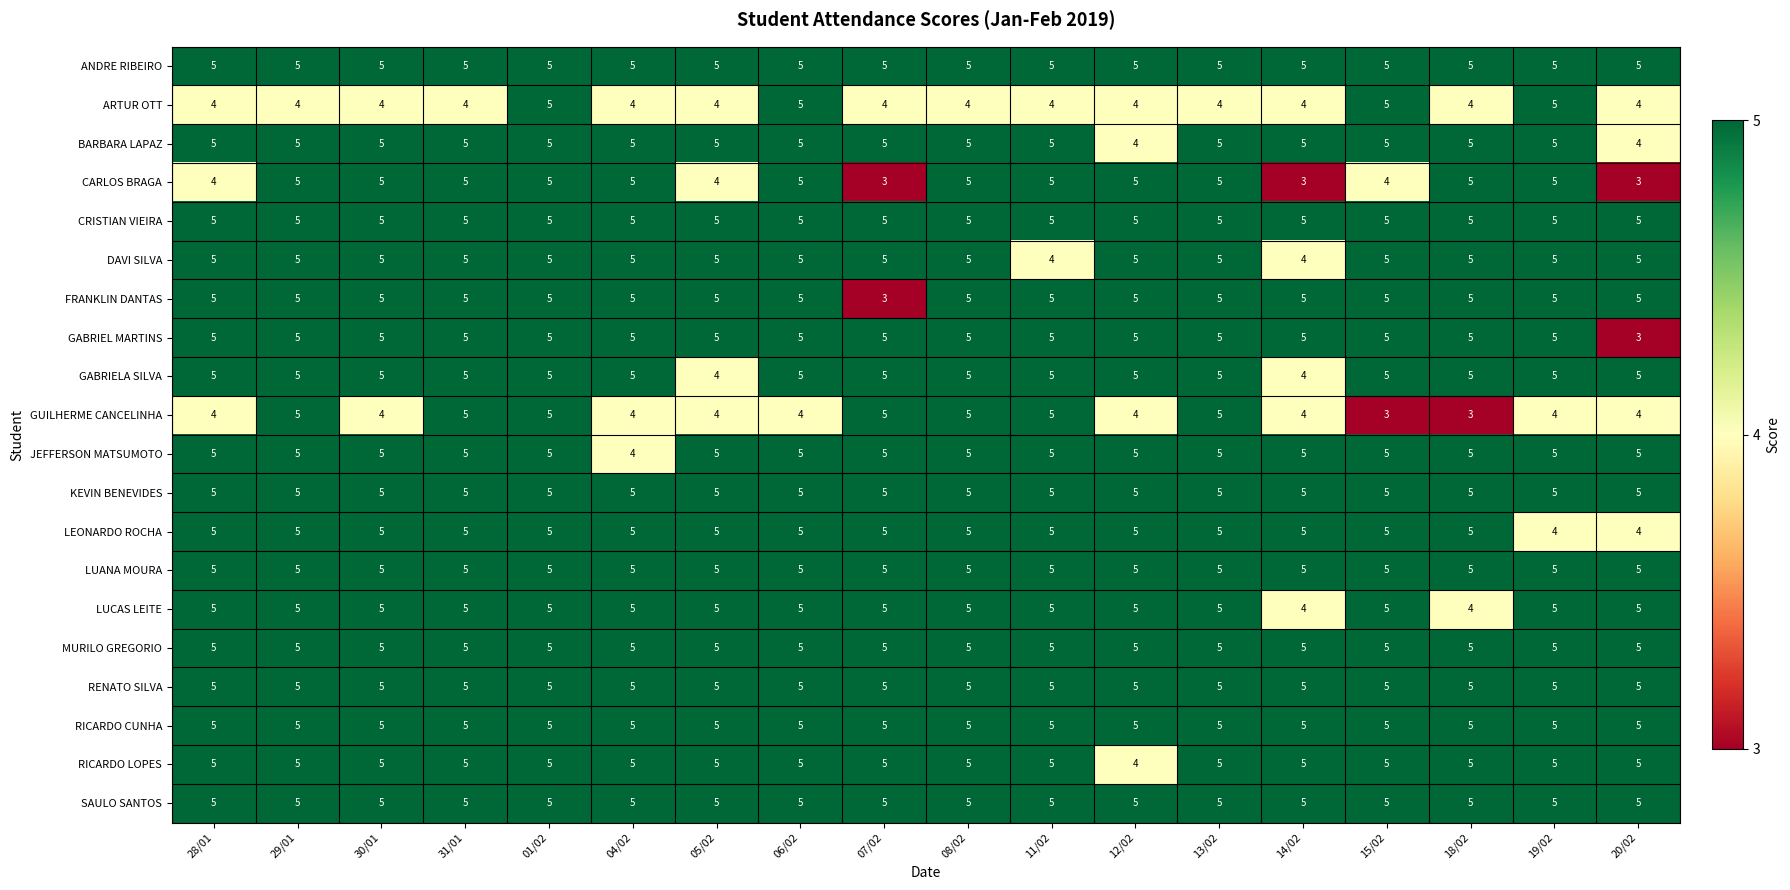

At how many categories does at least one series exceed 4?

18